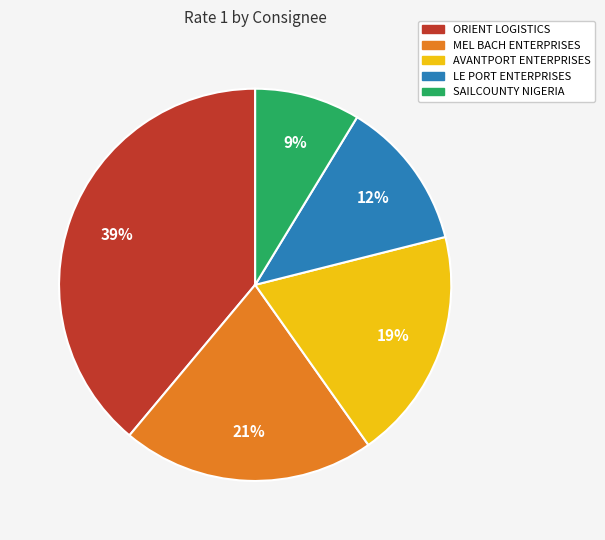

To the nearest percent, what is the difference between the largest and smallest slice percentages?

30%